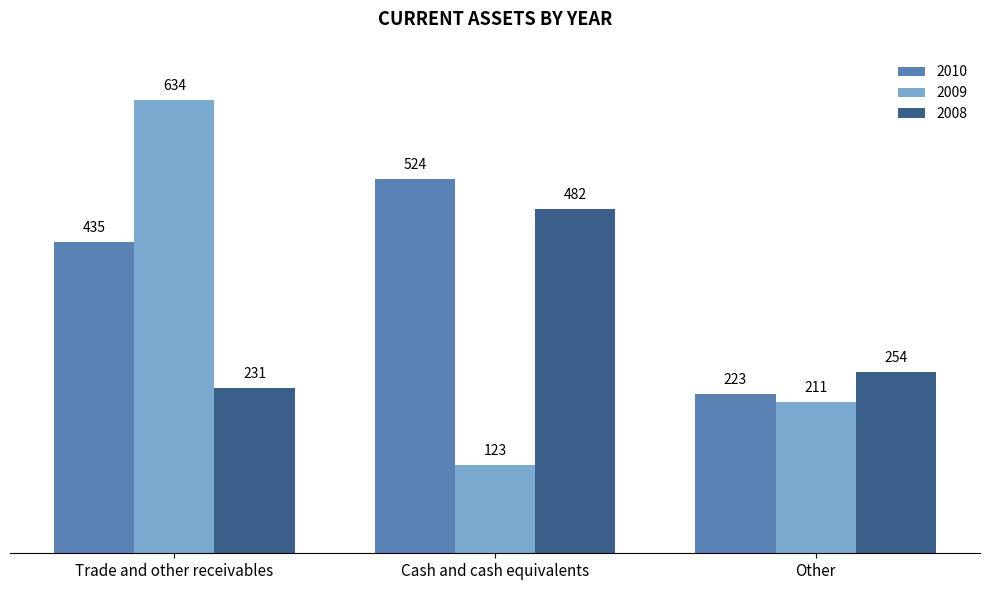

Which series has the widest spread of values?

2009